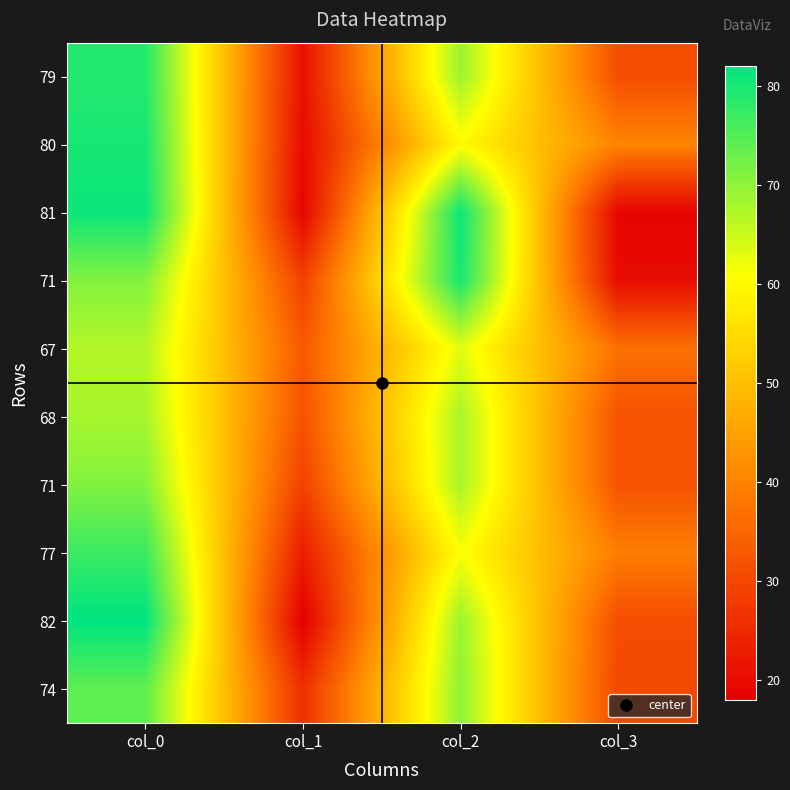

At which category is the sum across all series the highest?

col_0